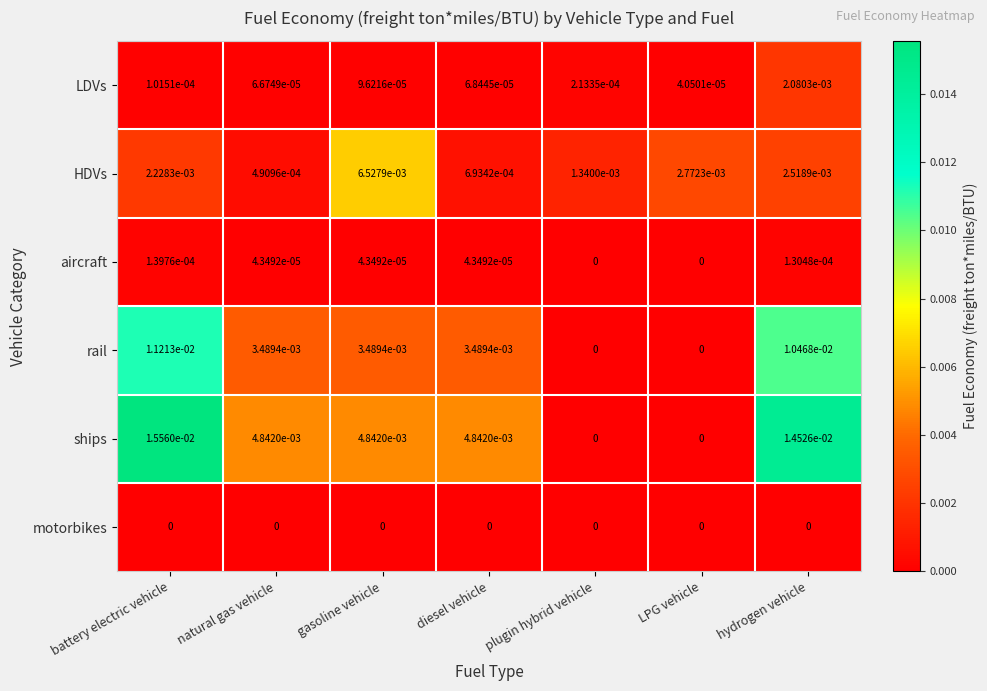

The LDVs series shows 0.0 at battery electric vehicle. True or false?

True